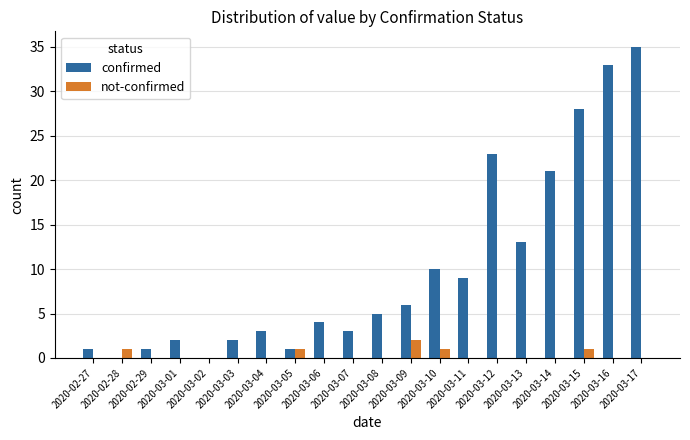

Which series has the largest total across all categories?

confirmed